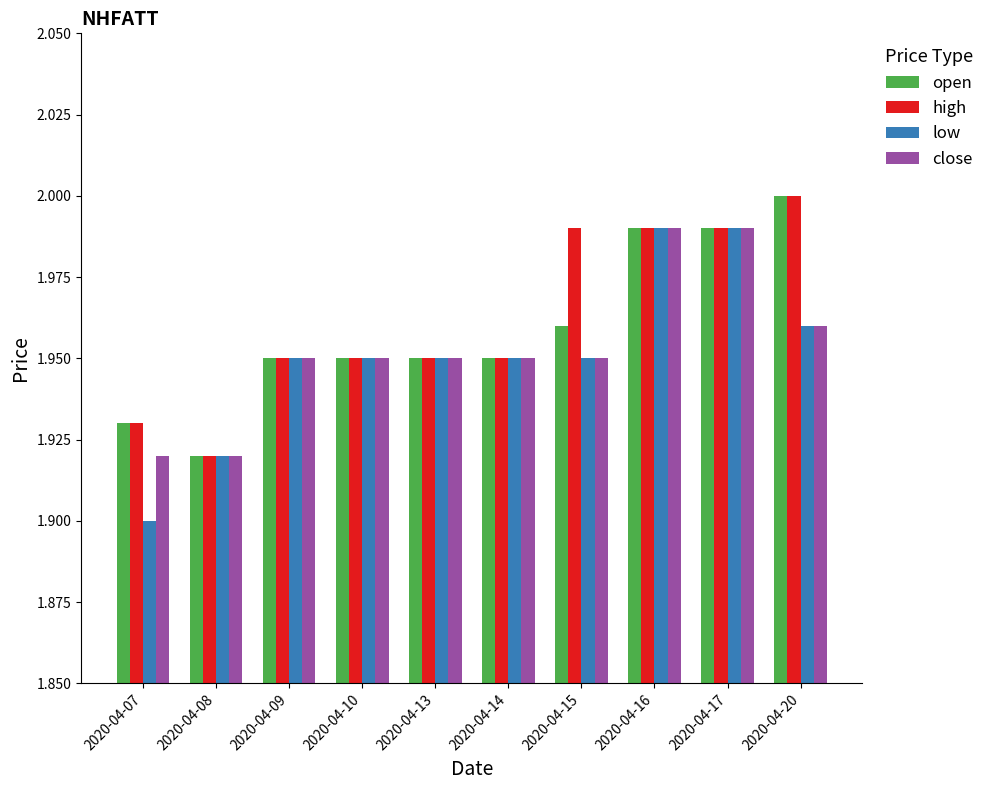

Count the number of data series in this chart.

4